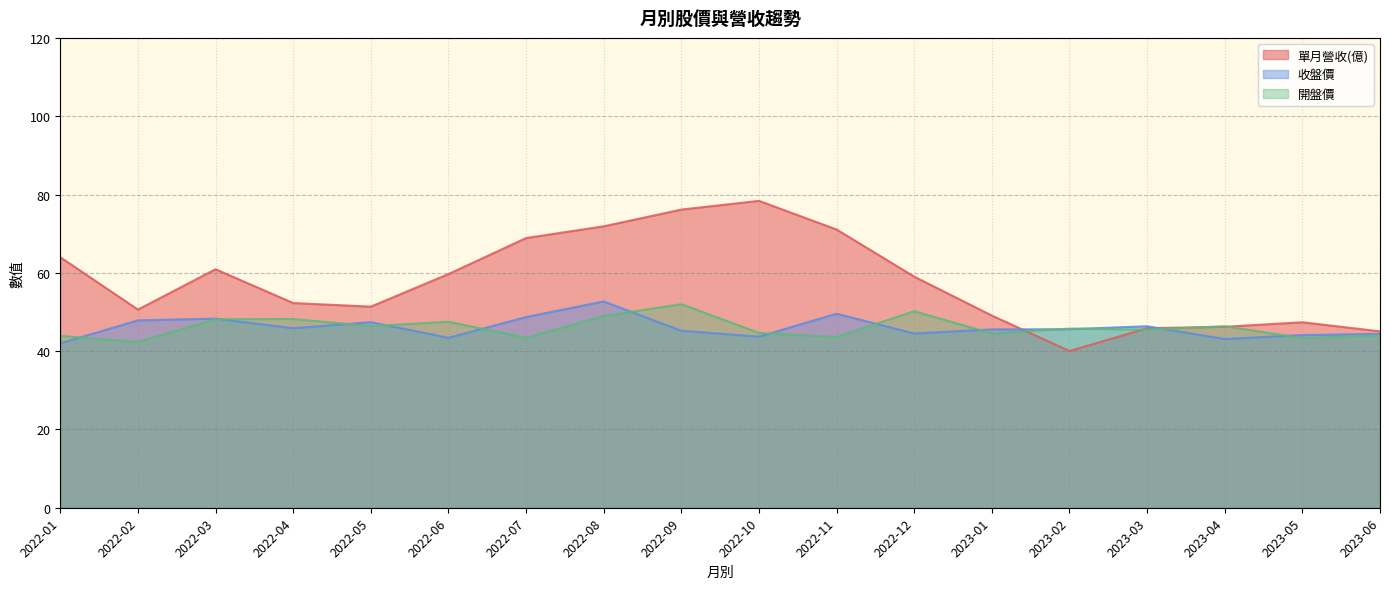

At which category is the sum across all series the highest?

2022-08